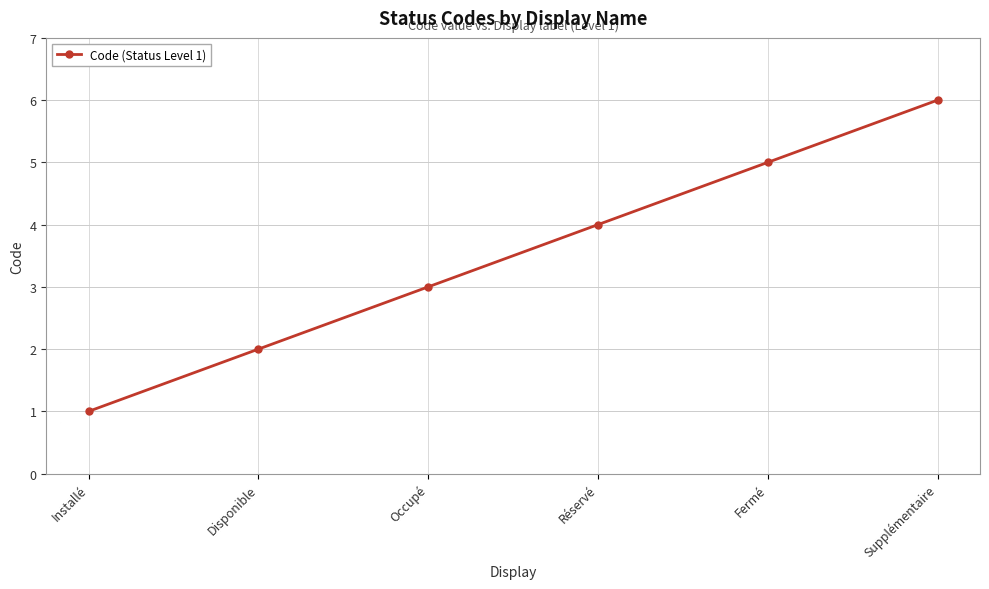

List the labels in order of value, smallest first.

Installé, Disponible, Occupé, Réservé, Fermé, Supplémentaire